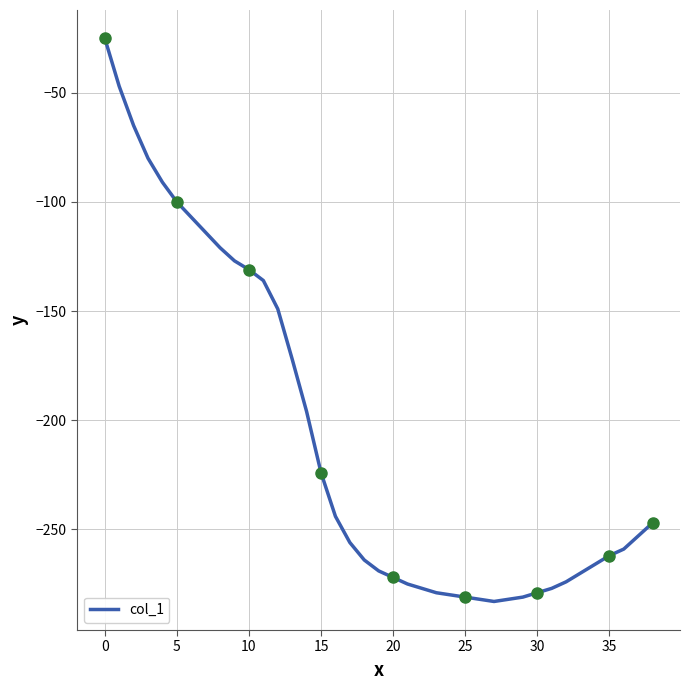

Between 19 and 38, which is larger?

38